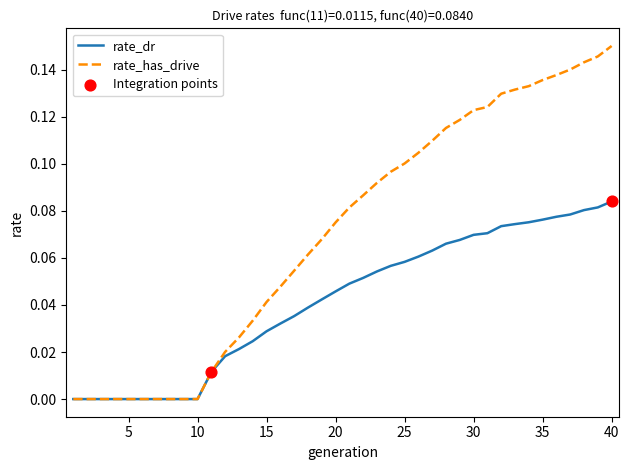

Which series has the widest spread of values?

rate_has_drive